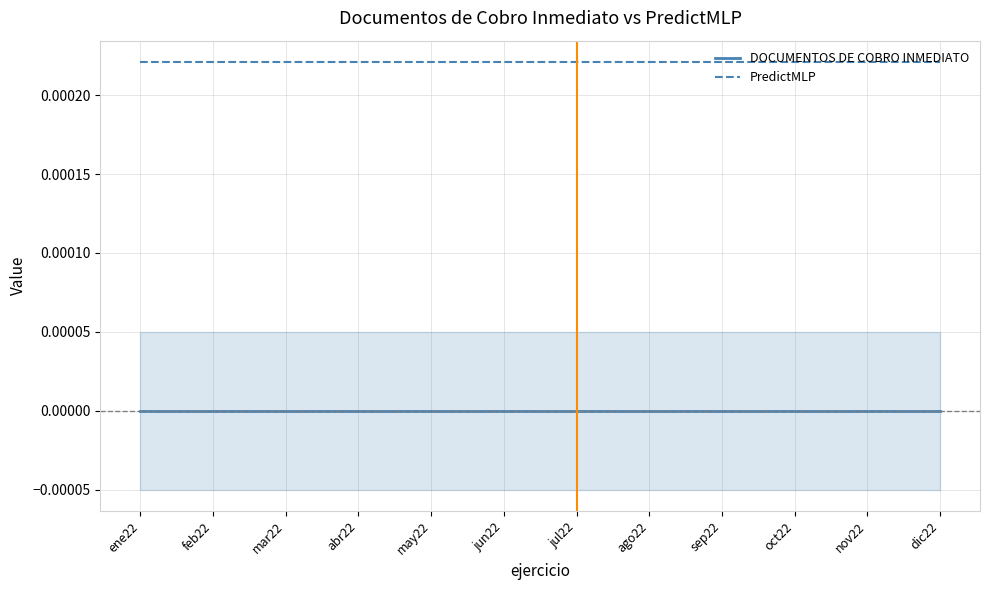

True or false: DOCUMENTOS DE COBRO INMEDIATO and PredictMLP cross at least once.

False